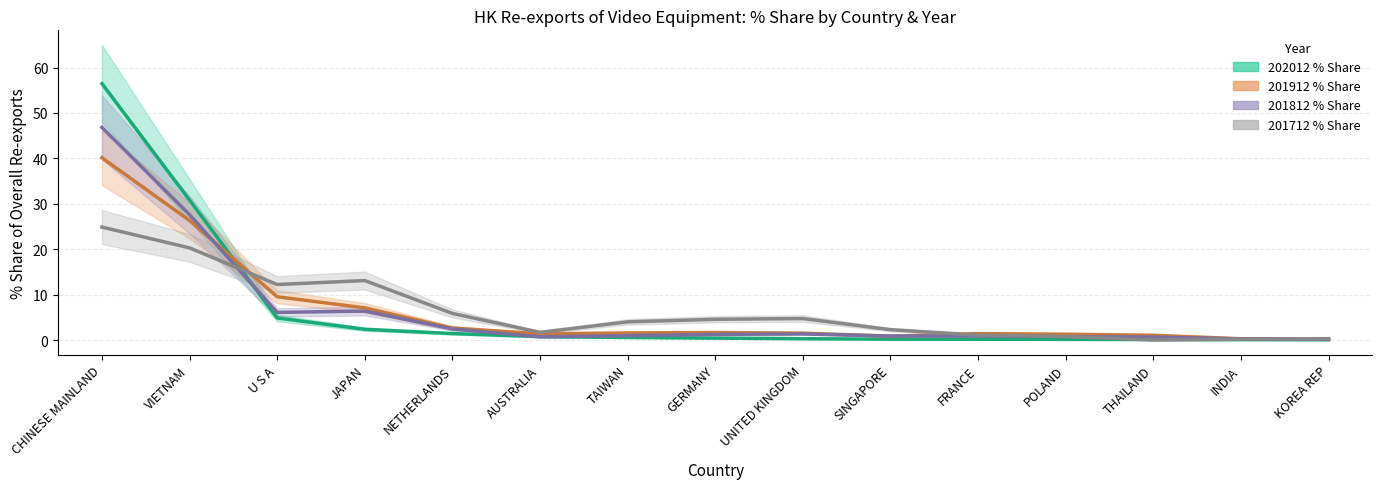

What position from the left is UNITED KINGDOM?

9